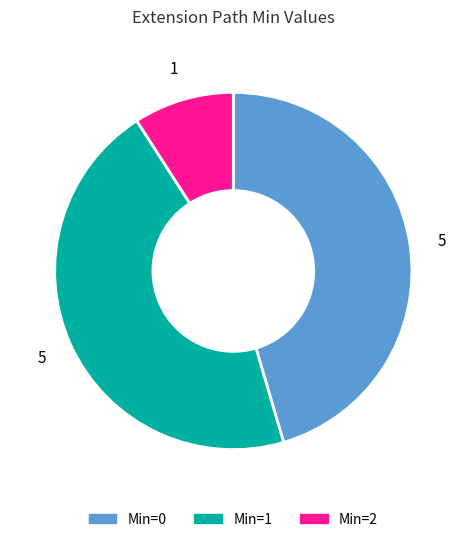

True or false: Min=2 accounts for 18% of the total.

False